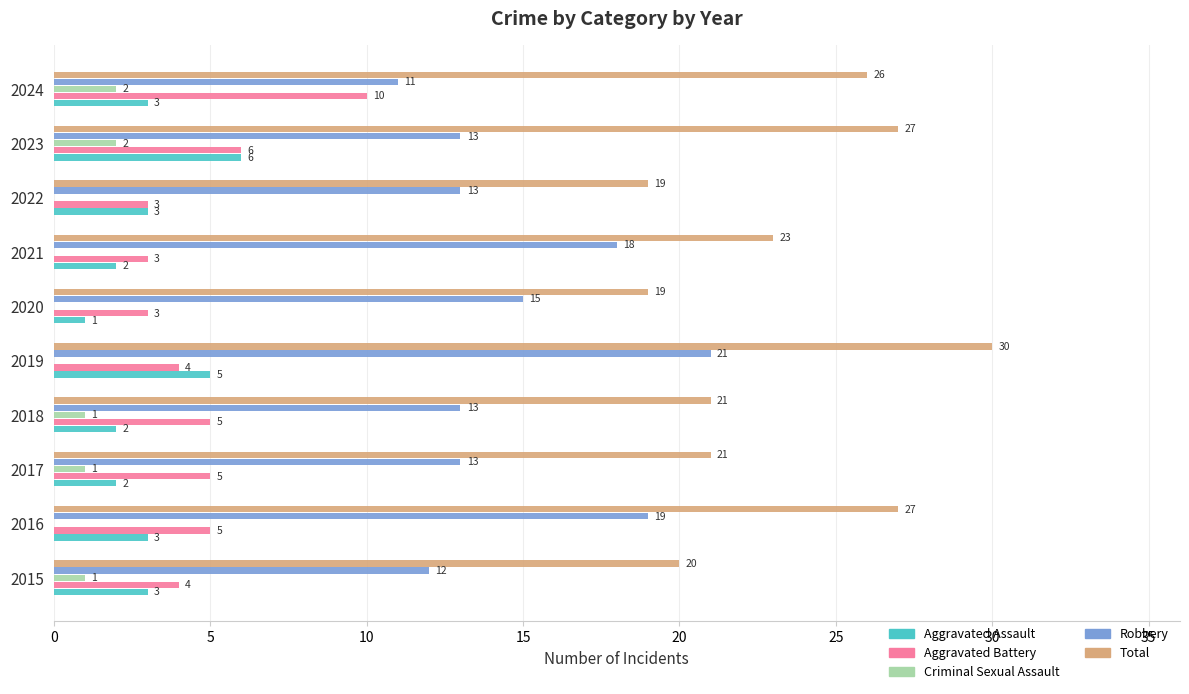

Which category has the highest value across all series?

2019